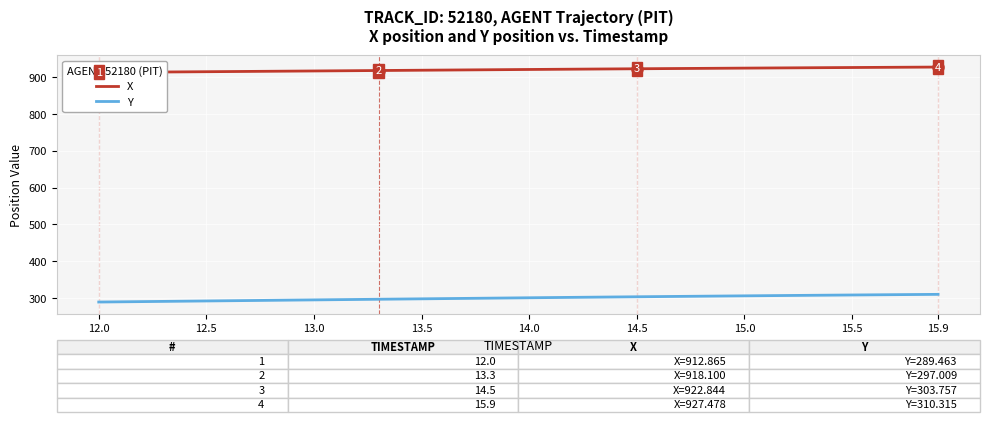

What is the highest value of the Y series?

310.3